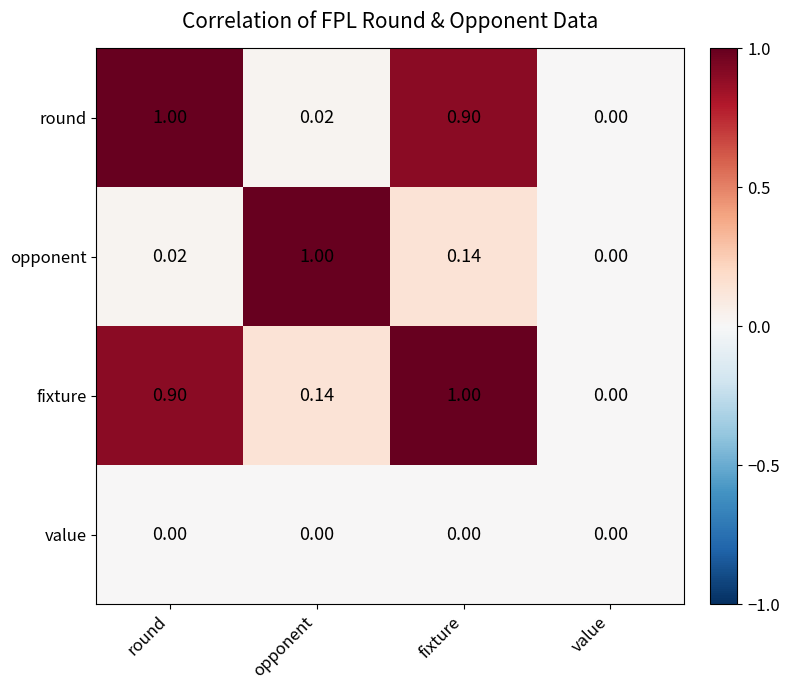

Which series has the largest total across all categories?

fixture